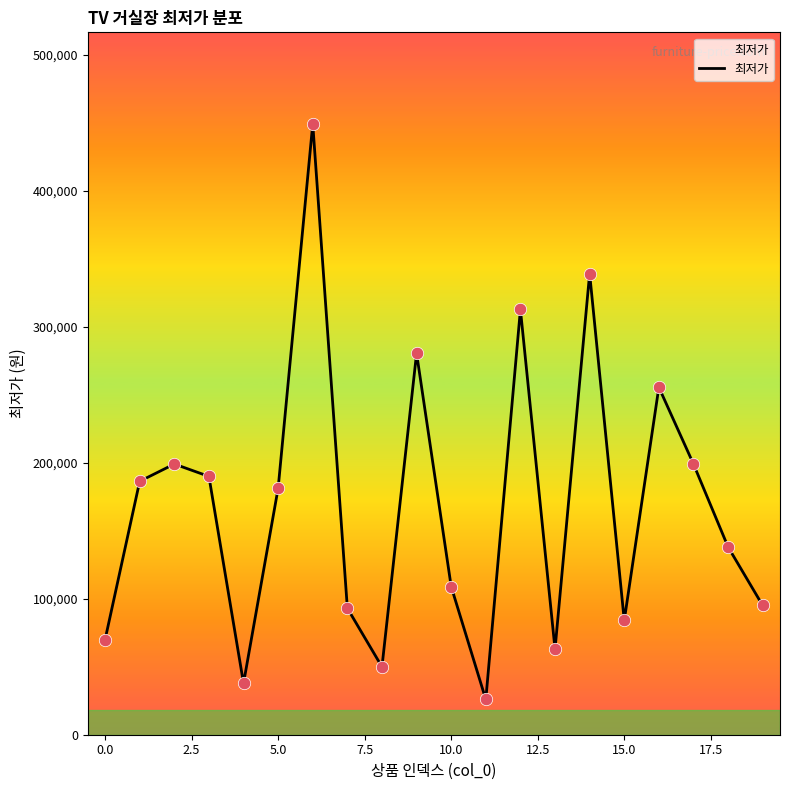

What is the maximum value shown in the chart?

449000